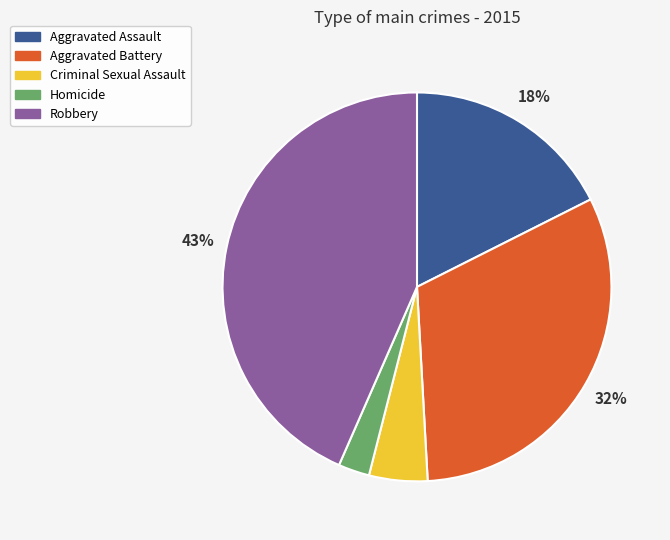

What is the smallest slice in the pie chart?

Homicide